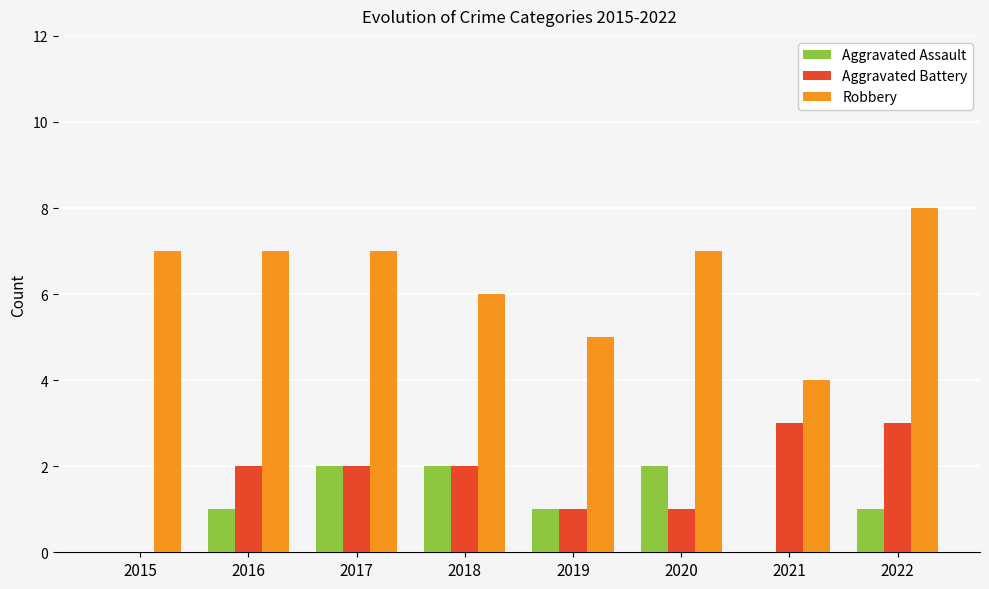

What is the approximate value of Aggravated Assault at 2017?

2